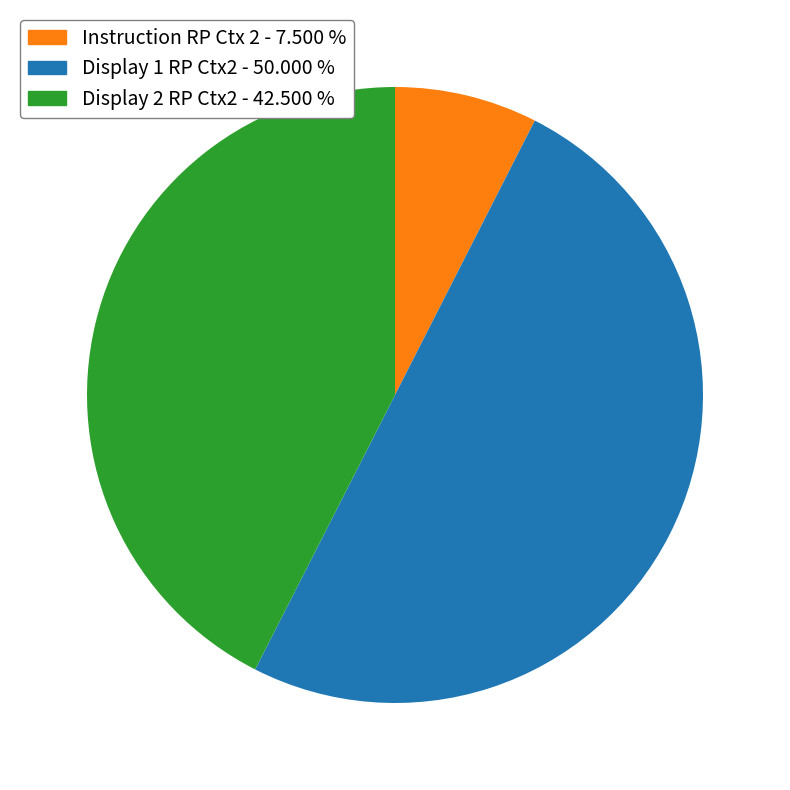

Which has a higher value, Instruction RP Ctx 2 - 7.500 % or Display 1 RP Ctx2 - 50.000 %?

Display 1 RP Ctx2 - 50.000 %